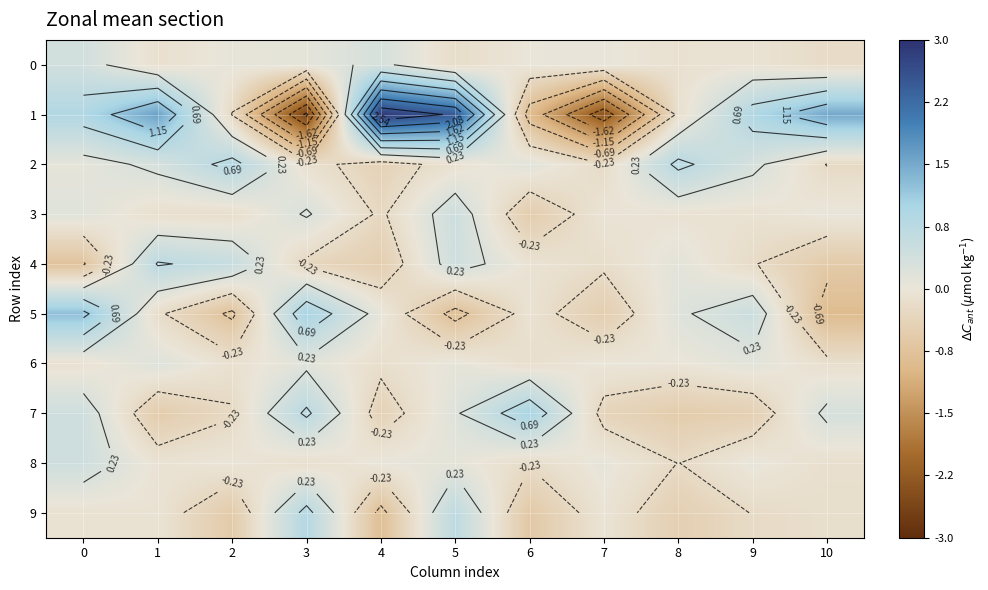

What is the difference between the highest and lowest values at 0?

2.0